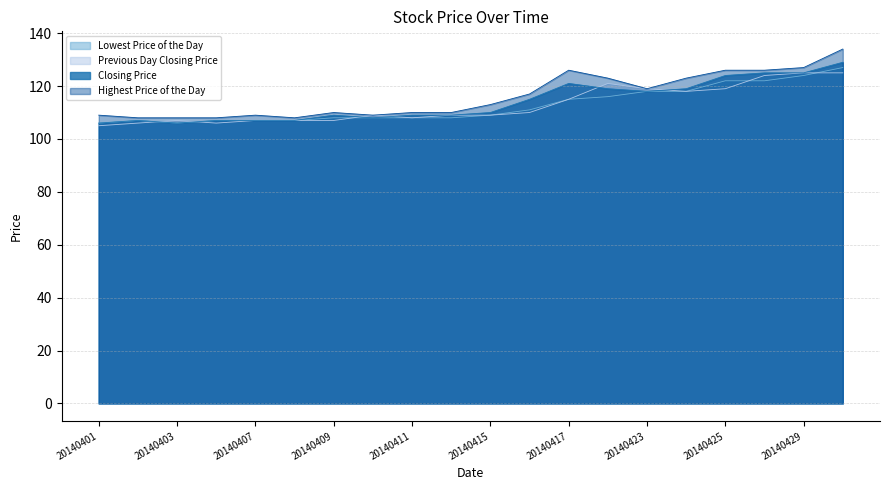

True or false: Lowest Price of the Day has a value of 50 at 20140423.

False